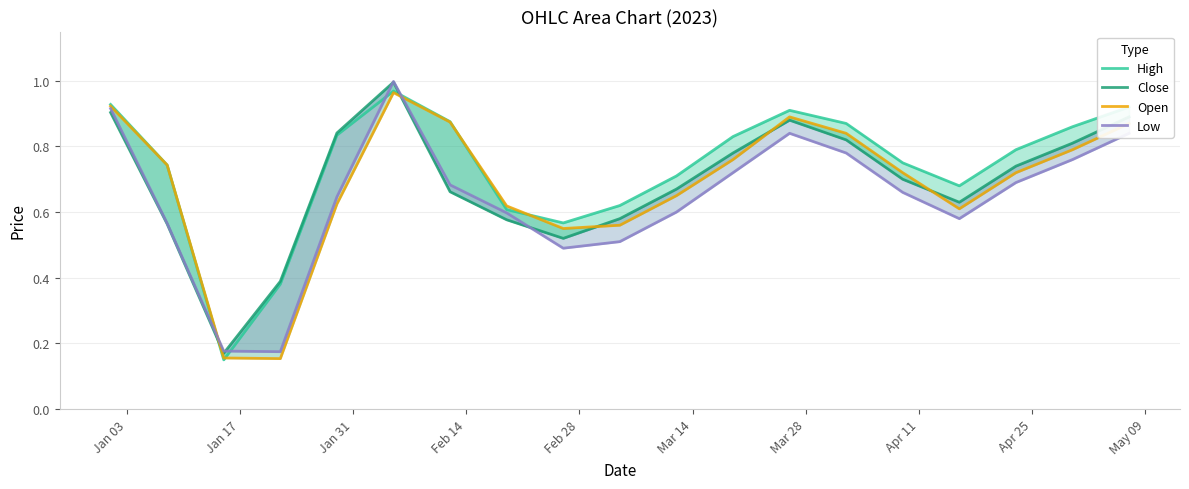

Reading right to left, list all the values displayed in this chart.

High: 0.9	0.9	0.8	0.7	0.8	0.9	0.9	0.8	0.7	0.6	0.6	0.6	0.9	1.0	0.8	0.4	0.1	0.7	0.9
Close: 0.9	0.8	0.7	0.6	0.7	0.8	0.9	0.8	0.7	0.6	0.5	0.6	0.7	1.0	0.8	0.4	0.2	0.6	0.9
Open: 0.9	0.8	0.7	0.6	0.7	0.8	0.9	0.8	0.7	0.6	0.6	0.6	0.9	1.0	0.6	0.2	0.2	0.7	0.9
Low: 0.8	0.8	0.7	0.6	0.7	0.8	0.8	0.7	0.6	0.5	0.5	0.6	0.7	1.0	0.6	0.2	0.2	0.6	0.9